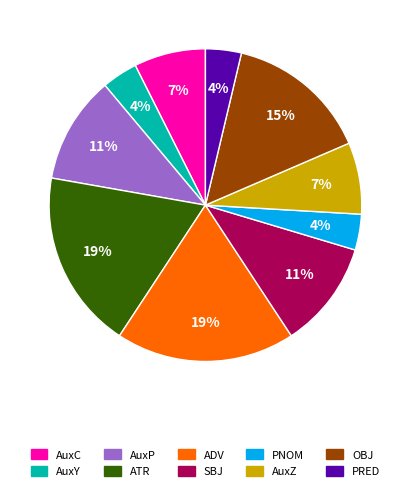

Between AuxP and OBJ, which is larger?

OBJ